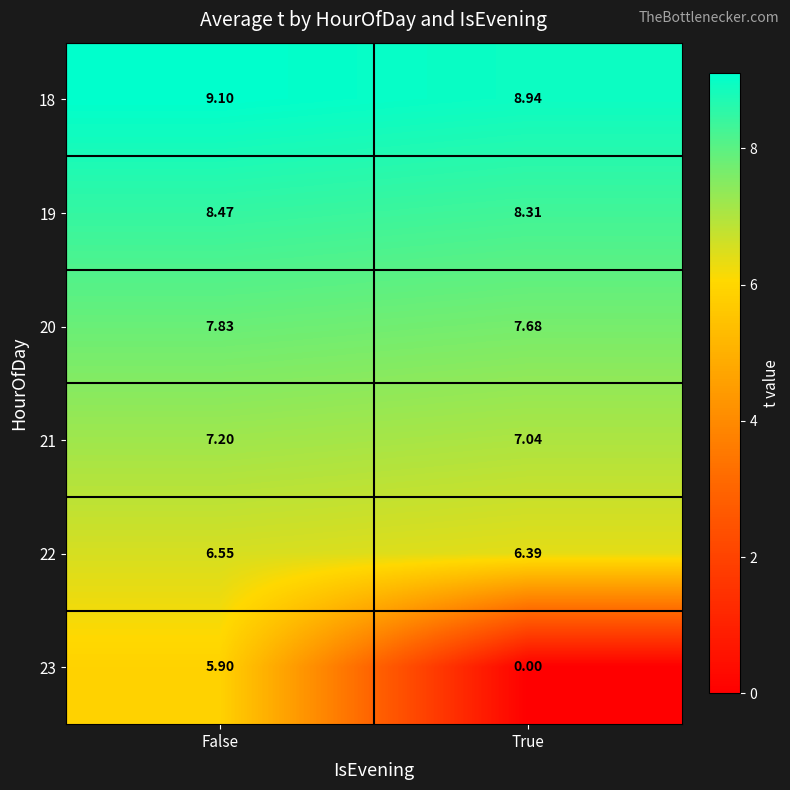

Where does the 23 series first go above 5?

False